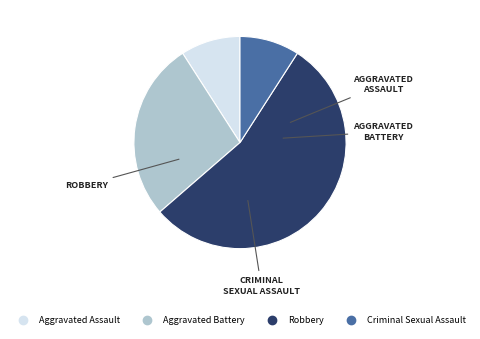

The Robbery slice represents 78% of the pie. True or false?

False